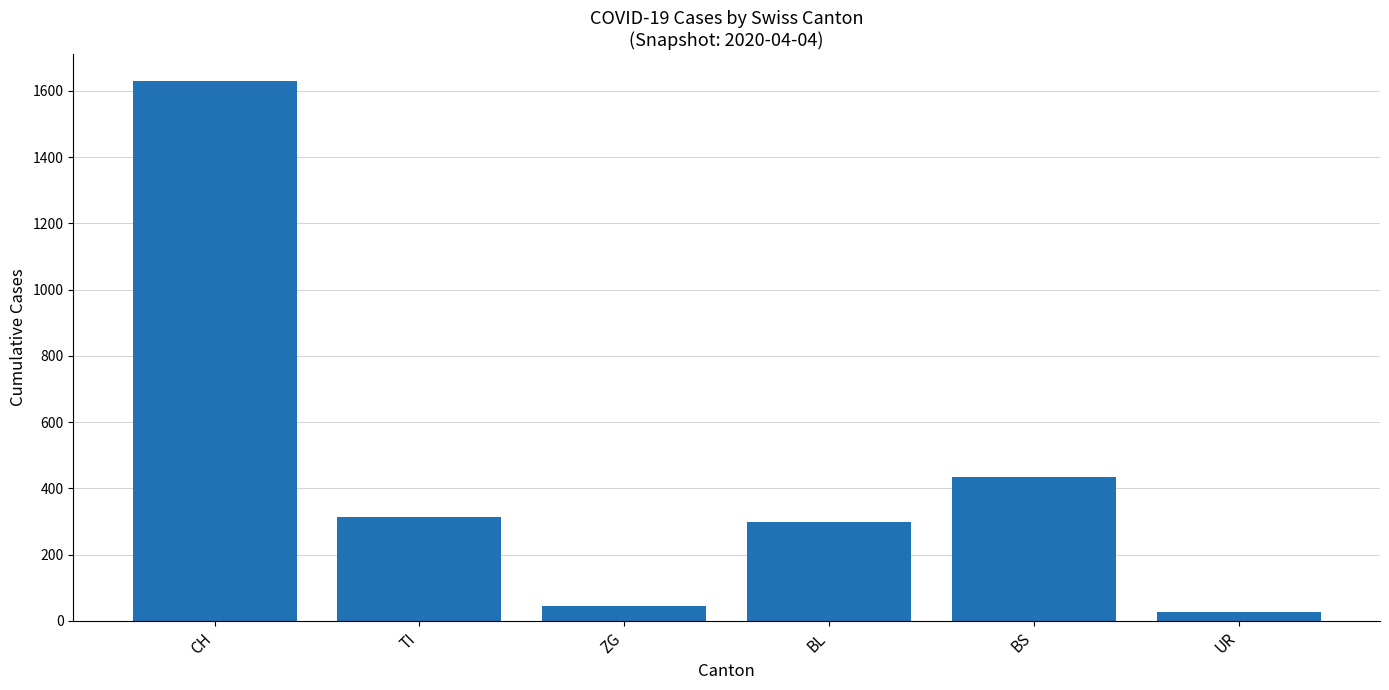

At which label does the data first exceed 314?

CH